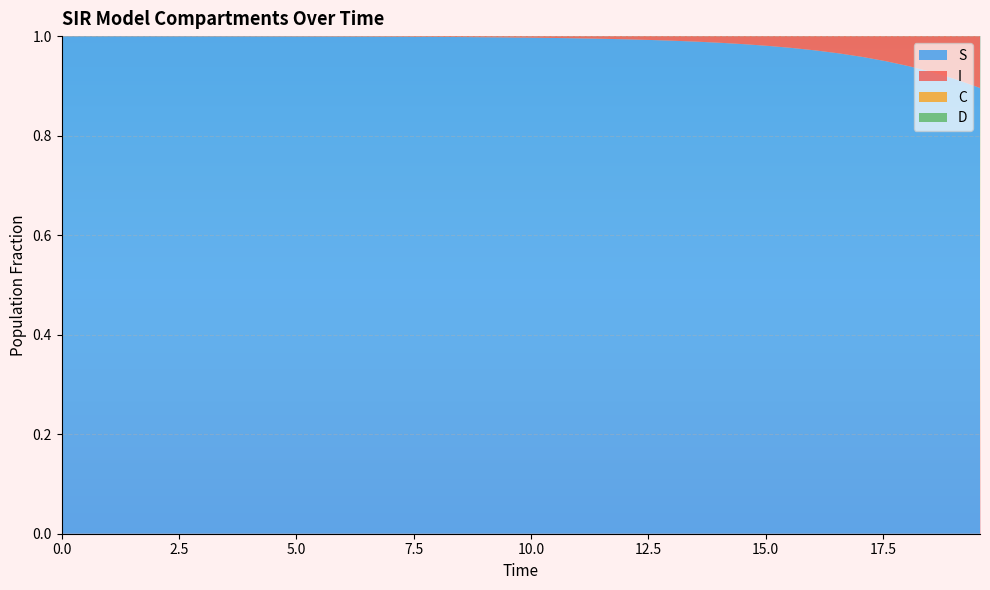

Reading left to right, transcribe all the data shown in this chart.

S: 0=1.0	1=1.0	2=1.0	3=1.0	4=1.0	5=1.0	6=1.0	7=1.0	8=1.0	9=1.0	10=1.0	11=1.0	12=1.0	13=1.0	14=1.0	15=1.0	16=1.0	17=1.0	18=1.0	19=1.0	20=1.0	21=1.0	22=1.0	23=1.0	24=1.0	25=1.0	26=1.0	27=1.0	28=1.0	29=1.0	30=1.0	31=1.0	32=1.0	33=1.0	34=1.0	35=0.9	36=0.9	37=0.9	38=0.9	39=0.9
I: 0=0.0	1=0.0	2=0.0	3=0.0	4=0.0	5=0.0	6=0.0	7=0.0	8=0.0	9=0.0	10=0.0	11=0.0	12=0.0	13=0.0	14=0.0	15=0.0	16=0.0	17=0.0	18=0.0	19=0.0	20=0.0	21=0.0	22=0.0	23=0.0	24=0.0	25=0.0	26=0.0	27=0.0	28=0.0	29=0.0	30=0.0	31=0.0	32=0.0	33=0.0	34=0.0	35=0.1	36=0.1	37=0.1	38=0.1	39=0.1
C: 0=0.5	1=0.5	2=0.5	3=0.4	4=0.4	5=0.4	6=0.4	7=0.4	8=0.3	9=0.3	10=0.3	11=0.3	12=0.3	13=0.3	14=0.2	15=0.2	16=0.2	17=0.2	18=0.2	19=0.2	20=0.2	21=0.1	22=0.1	23=0.1	24=0.1	25=0.1	26=0.1	27=0.1	28=0.1	29=0.1	30=0.1	31=0.1	32=0.1	33=0.1	34=0.1	35=0.1	36=0.0	37=0.0	38=0.0	39=0.0
D: 0=0.5	1=0.5	2=0.5	3=0.6	4=0.6	5=0.6	6=0.6	7=0.6	8=0.7	9=0.7	10=0.7	11=0.7	12=0.7	13=0.7	14=0.8	15=0.8	16=0.8	17=0.8	18=0.8	19=0.8	20=0.8	21=0.9	22=0.9	23=0.9	24=0.9	25=0.9	26=0.9	27=0.9	28=0.9	29=0.9	30=0.9	31=0.9	32=0.9	33=0.9	34=0.9	35=0.9	36=1.0	37=1.0	38=1.0	39=1.0